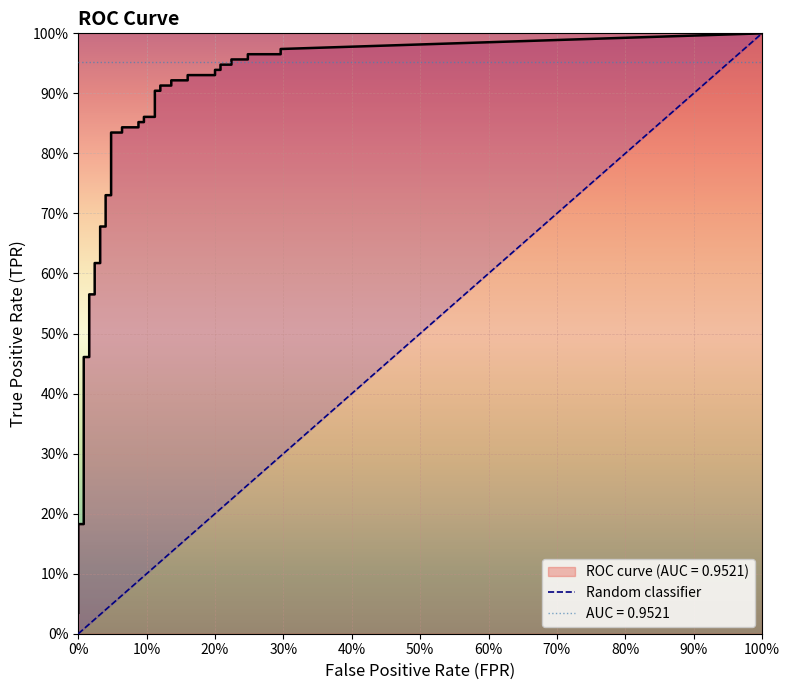

True or false: the data shows 1 at 100%.

False